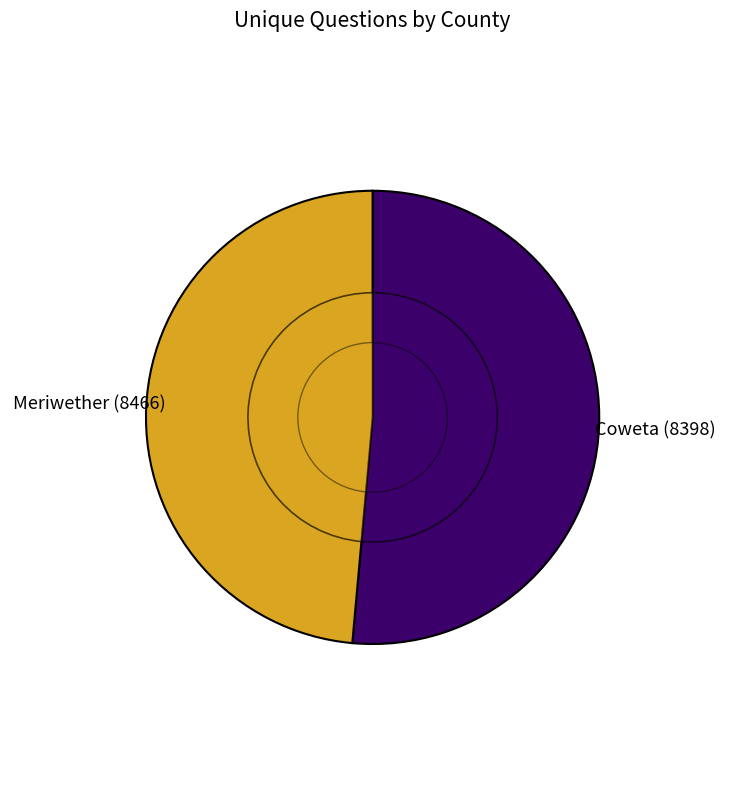

To the nearest percent, what is the average slice percentage?

50%